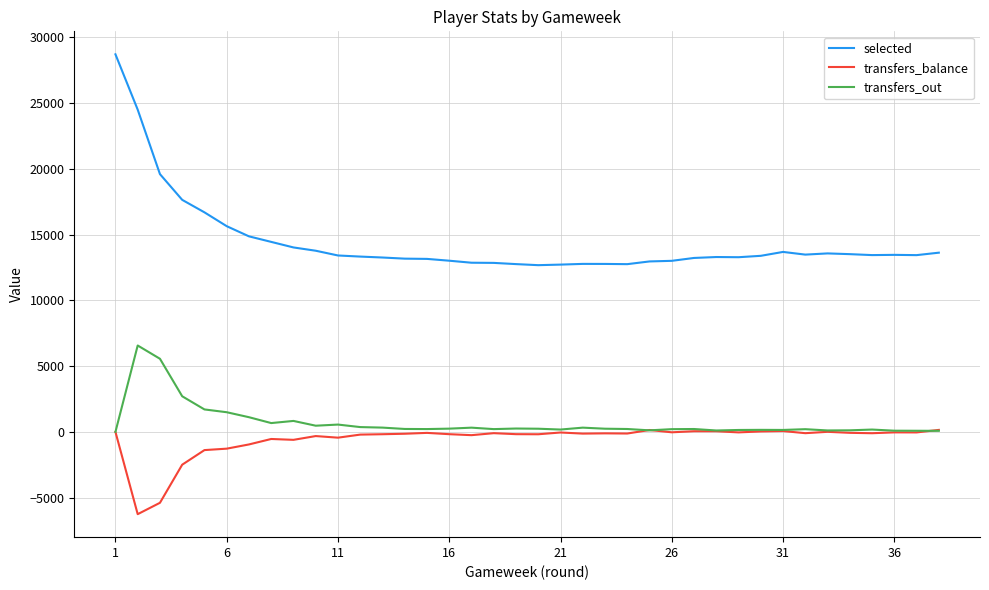

What is the maximum value for transfers_out?

6570